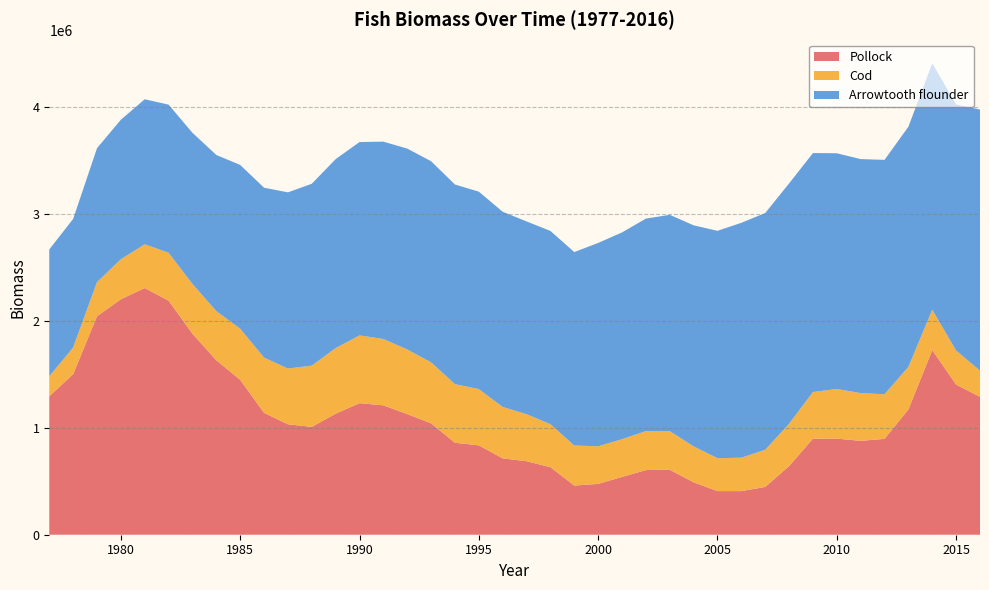

Reading right to left, transcribe all the data shown in this chart.

Pollock: 1288789.5	1402659.5	1725197.1	1170484.4	895572.6	877336.7	898089.7	897825.3	641174.9	446711.4	407357.4	407733.9	489906.0	606926.2	604011.6	540158.8	475042.7	459506.5	631194.8	686569.5	713637.0	835276.0	859487.7	1040808.8	1127247.0	1209058.6	1229241.7	1130737.8	1007672.0	1032090.1	1138736.6	1447548.9	1630206.2	1878089.1	2187161.8	2305011.6	2200426.8	2041212.8	1500153.6	1293767.8
Cod: 245142.6	318591.3	377573.2	398231.0	417156.8	446217.0	463739.6	435874.2	396065.2	346877.6	312618.6	307695.6	335630.0	361197.6	364159.5	352699.3	351541.1	374072.6	401534.1	439898.7	480253.4	525816.8	547340.9	570099.2	604068.6	620198.7	633256.6	613521.2	572786.0	521145.5	516699.3	477784.0	459511.2	465327.4	447779.3	409372.1	373676.9	319848.4	249430.1	186512.9
Arrowtooth flounder: 2439309.5	2299243.6	2302610.6	2243930.6	2190335.4	2186509.9	2202751.0	2232785.3	2245262.4	2212596.0	2194615.5	2124377.6	2065739.5	2021064.1	1985956.9	1931872.5	1900066.8	1807717.8	1806005.8	1801305.6	1824029.4	1844618.3	1865561.8	1879202.8	1877133.0	1843881.2	1806959.2	1765538.3	1699235.4	1646193.1	1587142.4	1530295.3	1458937.3	1412140.1	1384127.4	1354849.0	1303824.3	1250946.3	1201540.0	1185490.9